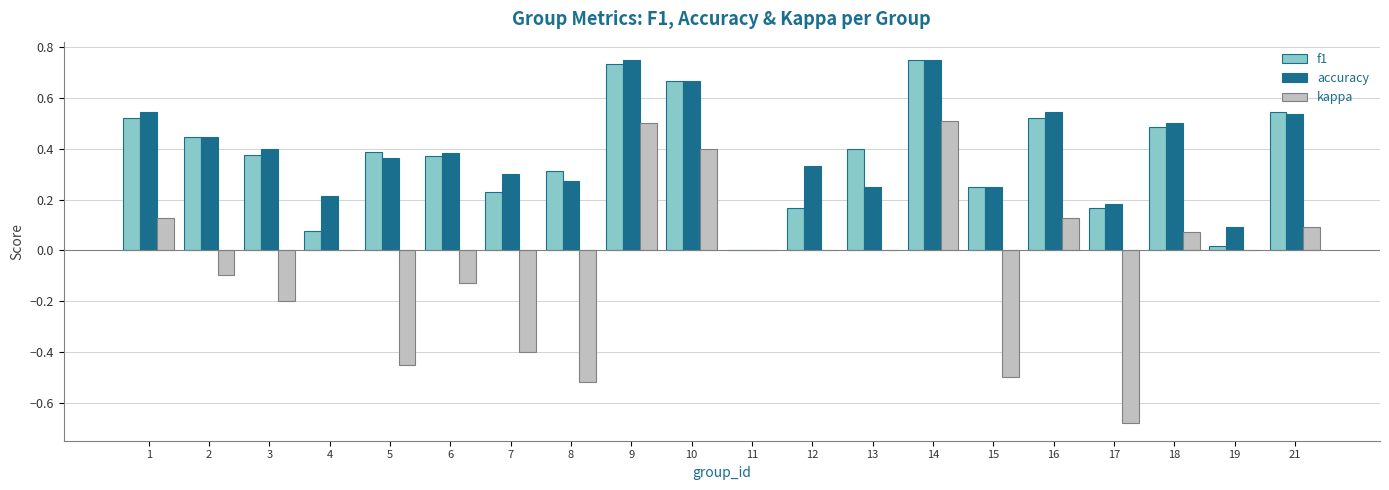

Is it true that kappa equals 0.0 at 1?

False